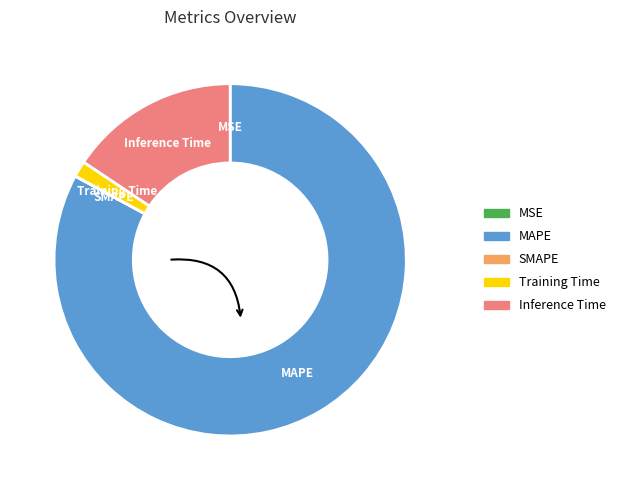

Which category has the biggest portion of the pie?

MAPE